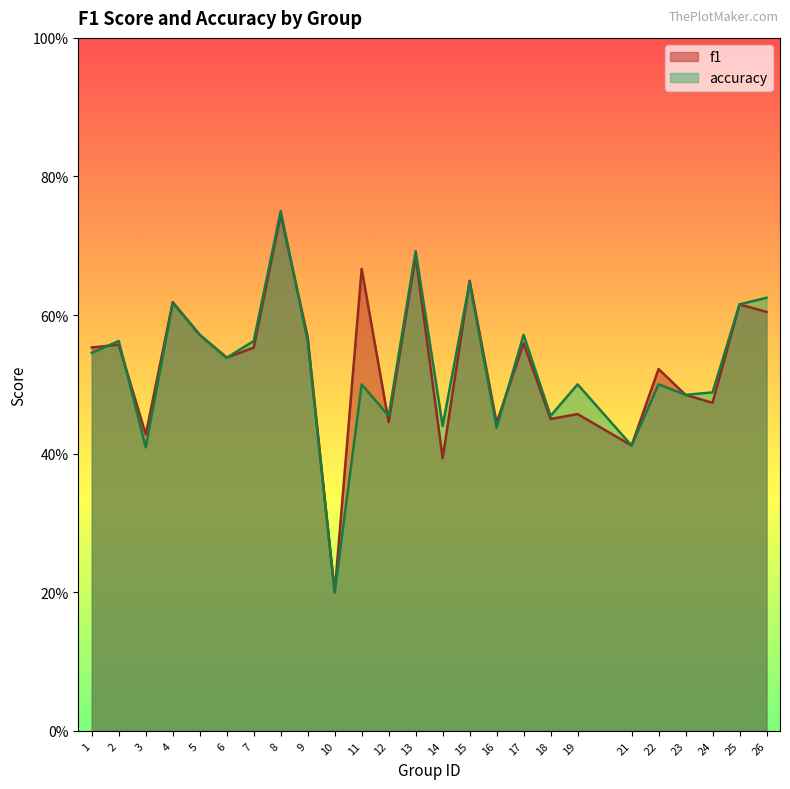

After their last crossing, which series has the higher values: f1 or accuracy?

accuracy